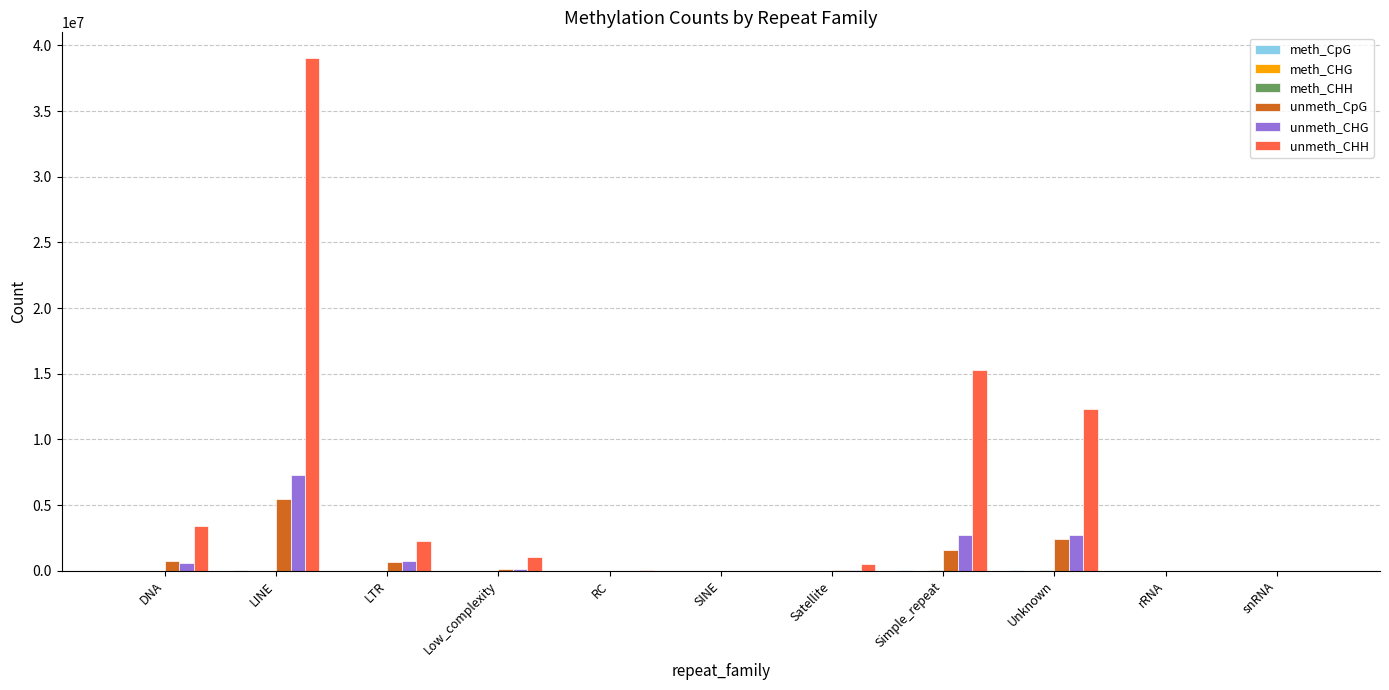

Which category has the highest value across all series?

LINE